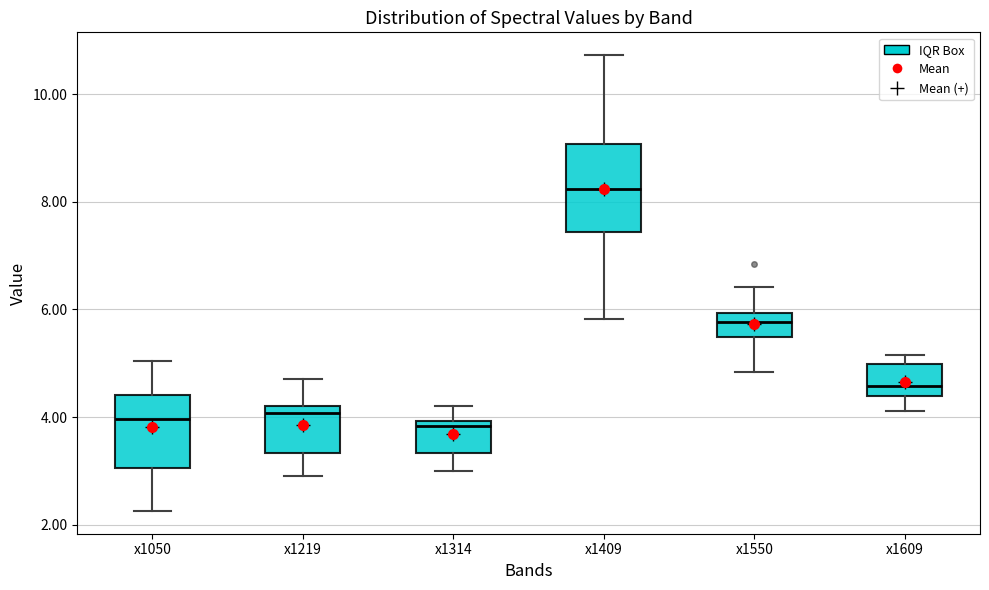

Reading left to right, transcribe this box plot: for each box, give where its median line is, the range the box spans, and where its two whiskers end, as read against the y-axis. The values are not printed on the chart, so give them approximately, as read against the axis.

x1050: median 4.0, box 3.0 to 4.4, whiskers 2.2 to 5.0
x1219: median 4.0, box 3.4 to 4.2, whiskers 3.0 to 4.8
x1314: median 3.8, box 3.4 to 4.0, whiskers 3.0 to 4.2
x1409: median 8.2, box 7.4 to 9.0, whiskers 5.8 to 10.8
x1550: median 5.8, box 5.4 to 6.0, whiskers 4.8 to 6.4
x1609: median 4.6, box 4.4 to 5.0, whiskers 4.2 to 5.2